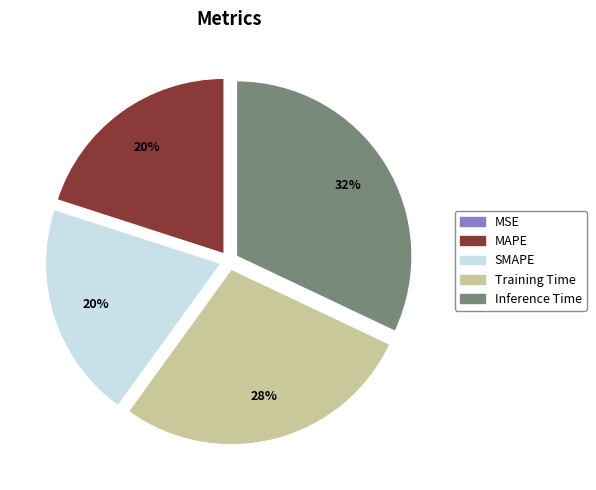

To the nearest percent, what is the difference between the largest and smallest slice percentages?

32%